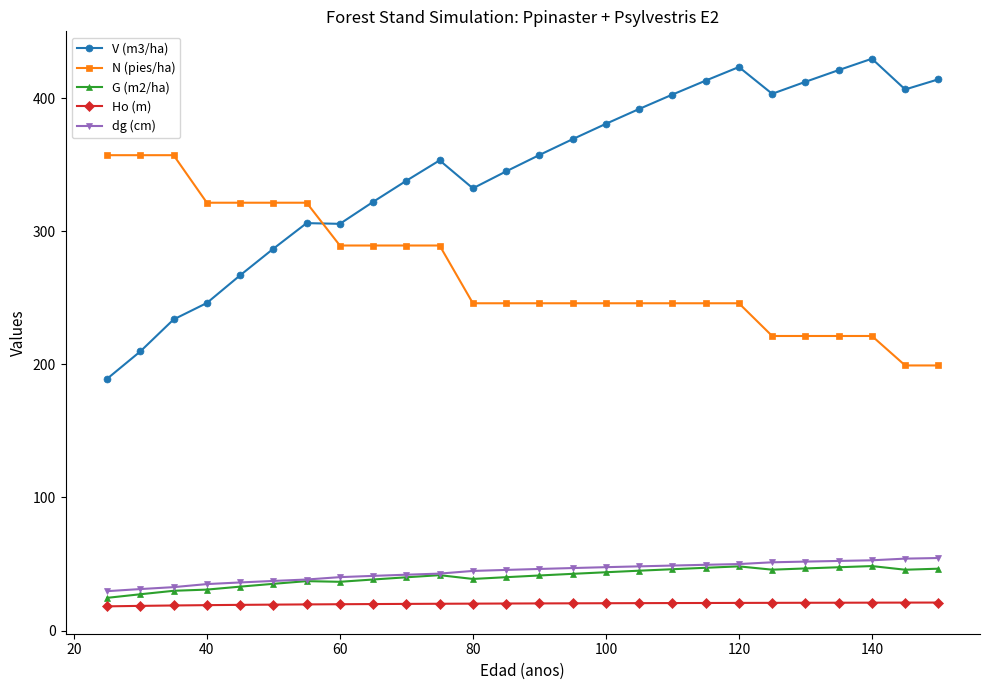

Which series has the largest range (max minus min)?

V (m3/ha)